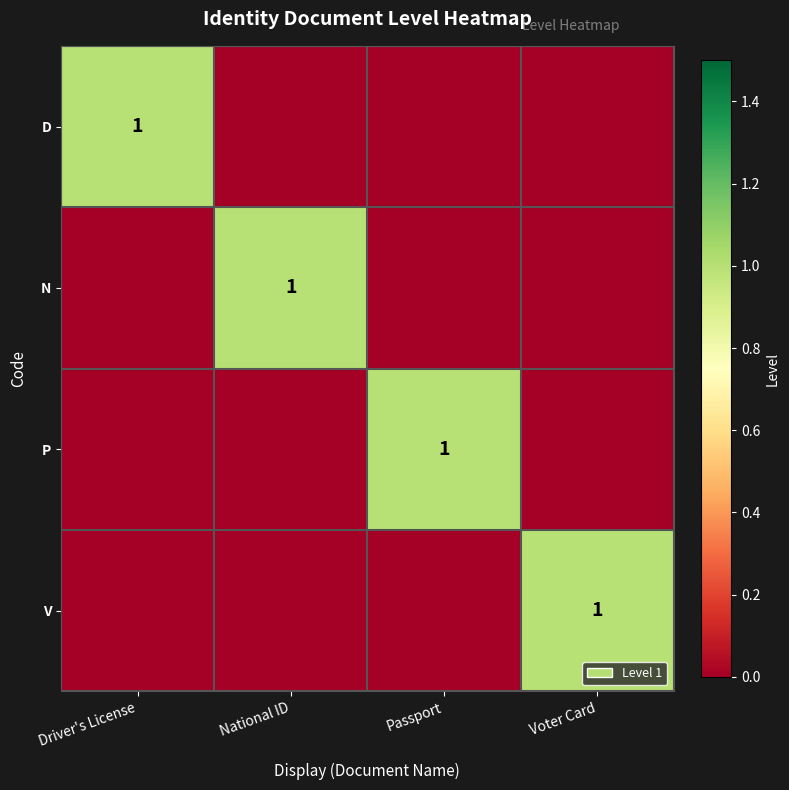

The value of N at National ID is 0. True or false?

False